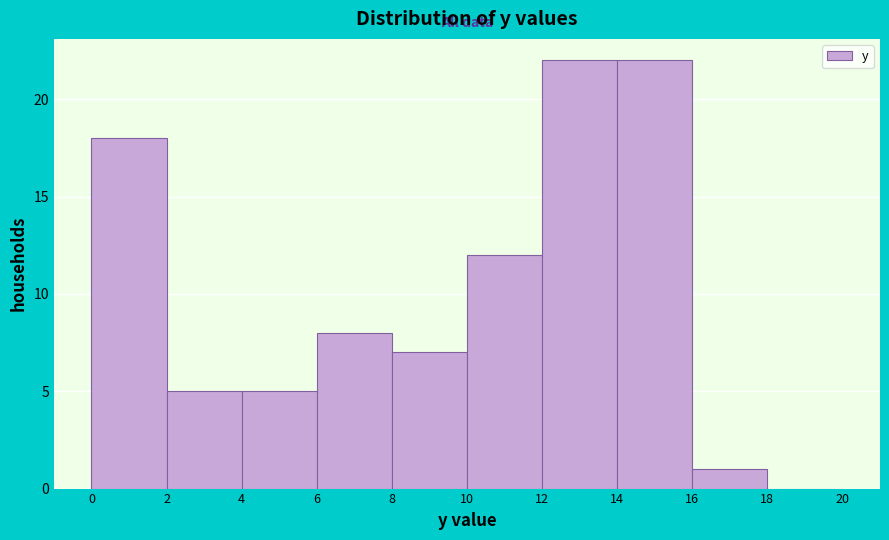

What is the height of the bar covering 2 to 4 on the x-axis? The values are not printed on the chart, so give them approximately, as read against the axis.

5